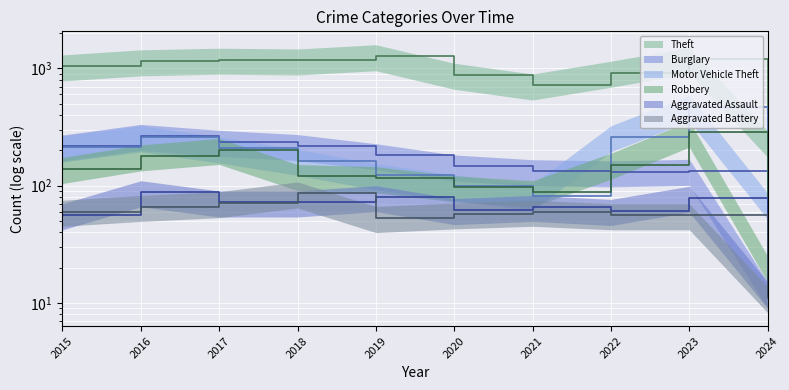

What is the minimum value shown in the chart?

11